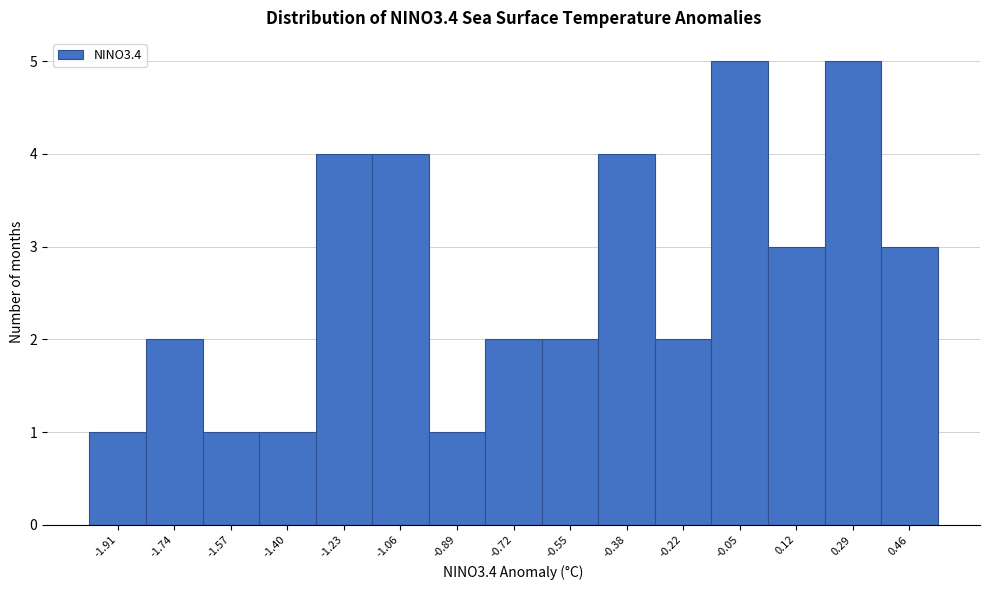

Reading left to right, list every bar in this chart as the range it spans on the x-axis followed by its height. Neither the bar edges nor the heights are printed on the chart, so give them approximately, as read against the axes.

-2.00 to -1.82: 1
-1.82 to -1.66: 2
-1.66 to -1.48: 1
-1.48 to -1.32: 1
-1.32 to -1.14: 4
-1.14 to -0.98: 4
-0.98 to -0.80: 1
-0.80 to -0.64: 2
-0.64 to -0.46: 2
-0.46 to -0.30: 4
-0.30 to -0.14: 2
-0.14 to 0.04: 5
0.04 to 0.20: 3
0.20 to 0.38: 5
0.38 to 0.54: 3